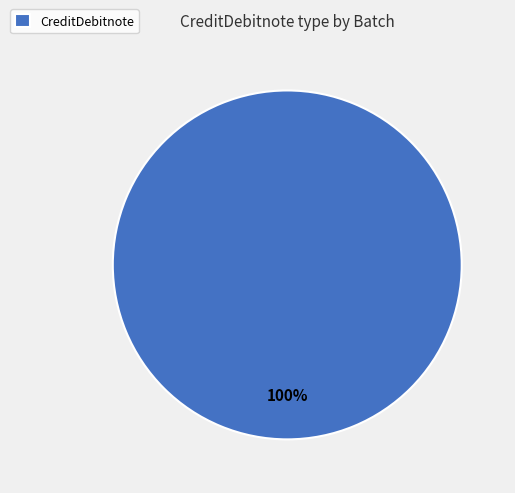

True or false: CreditDebitnote accounts for 94% of the total.

False